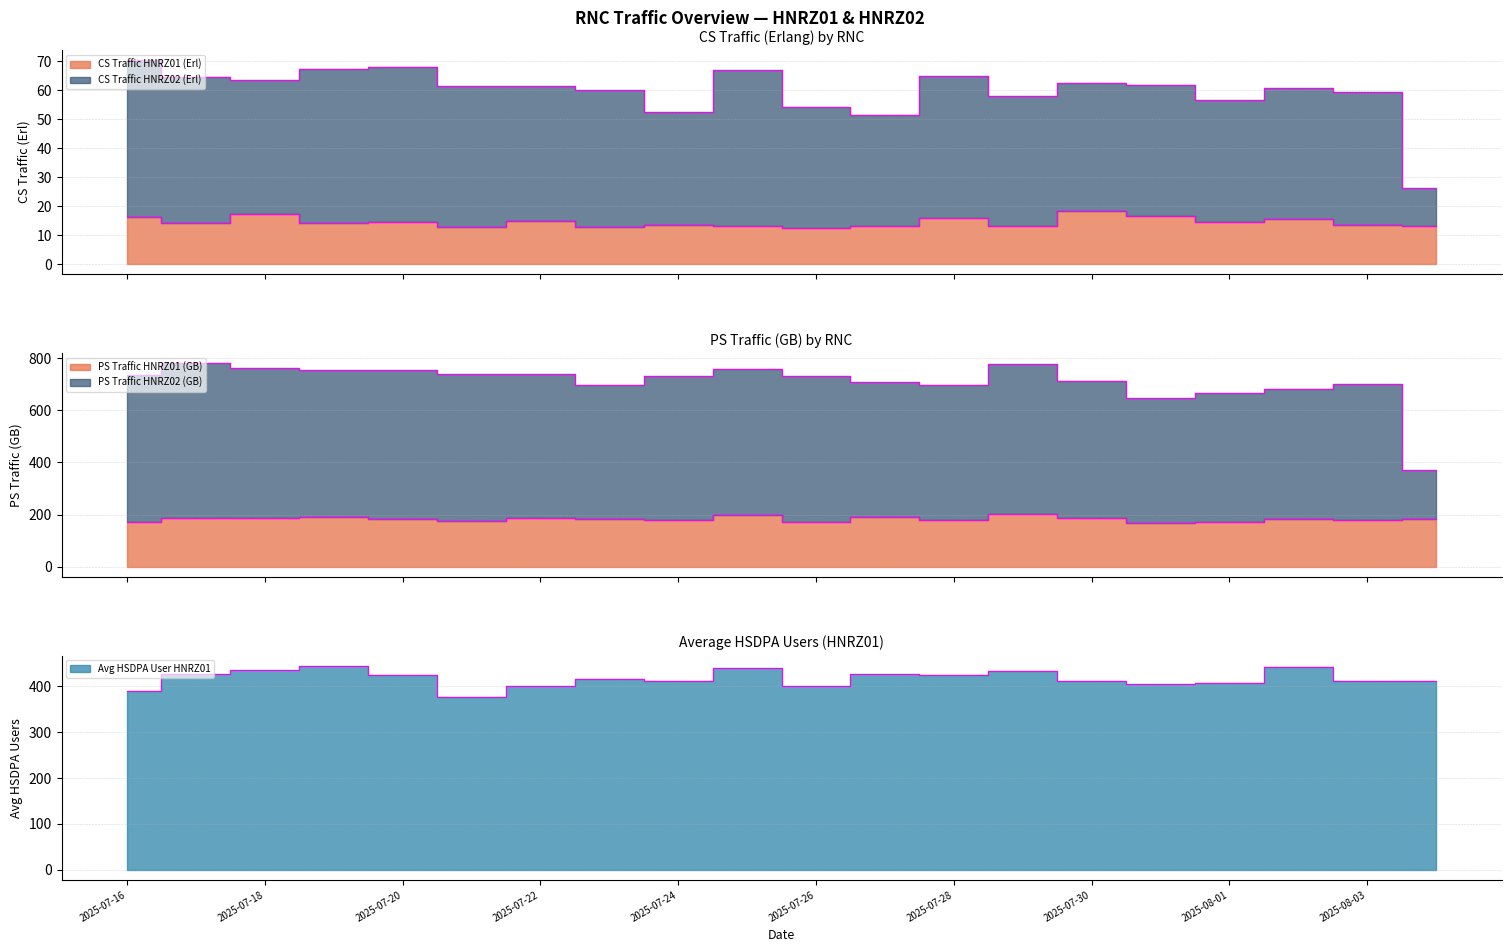

At which category is the sum across all series the highest?

2025-07-29